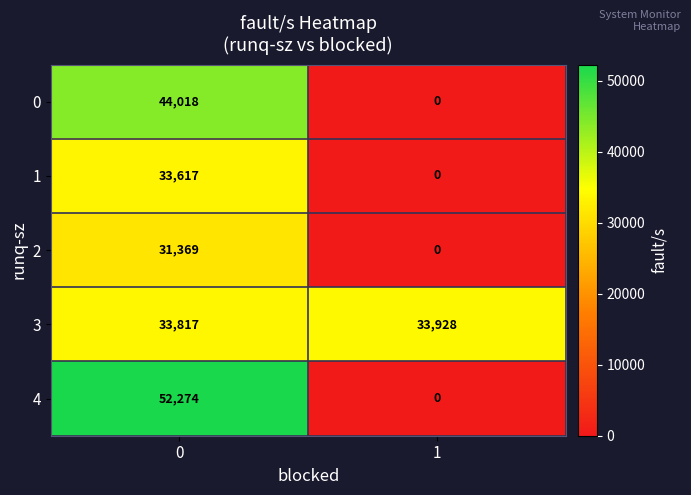

At which category does the chart reach its minimum across all series?

1